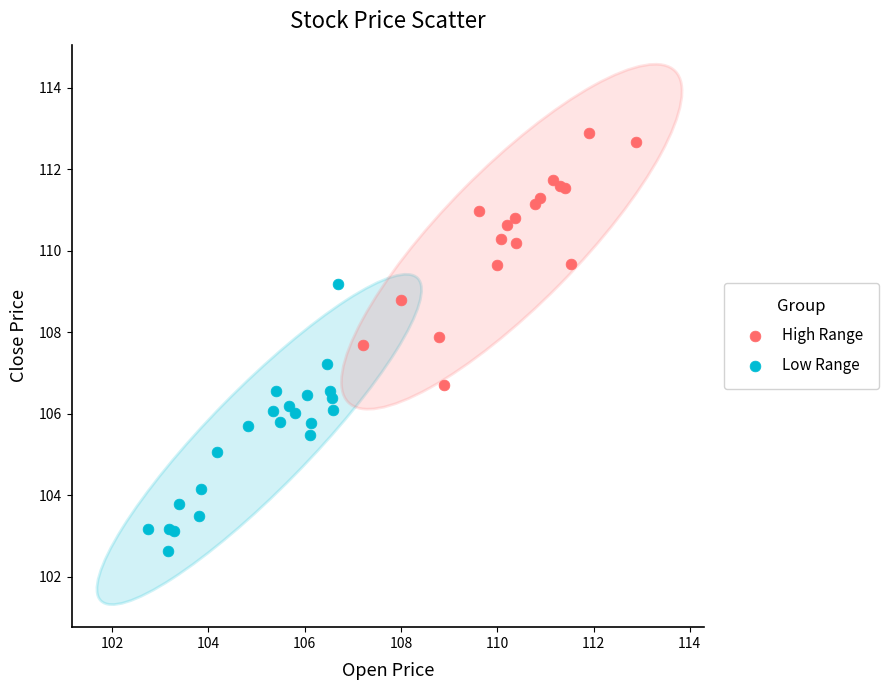

Which series reaches the maximum Y coordinate?

High Range